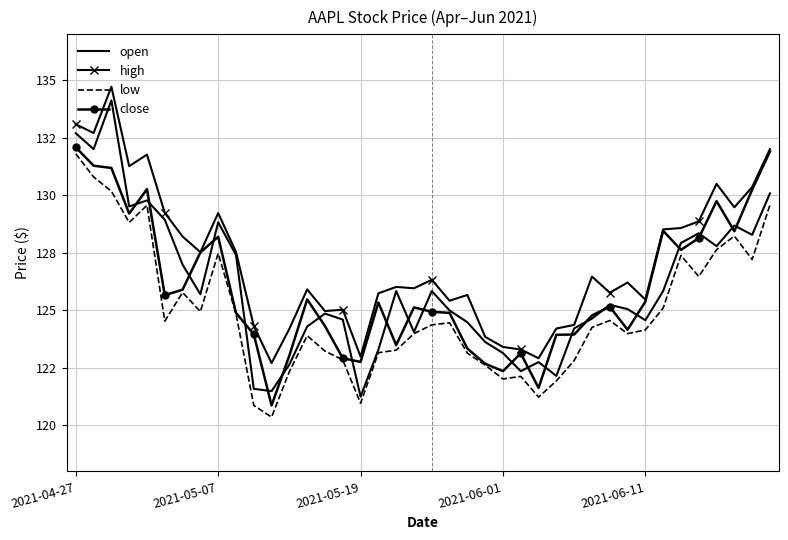

What are all the series names shown in the legend?

open, high, low, close